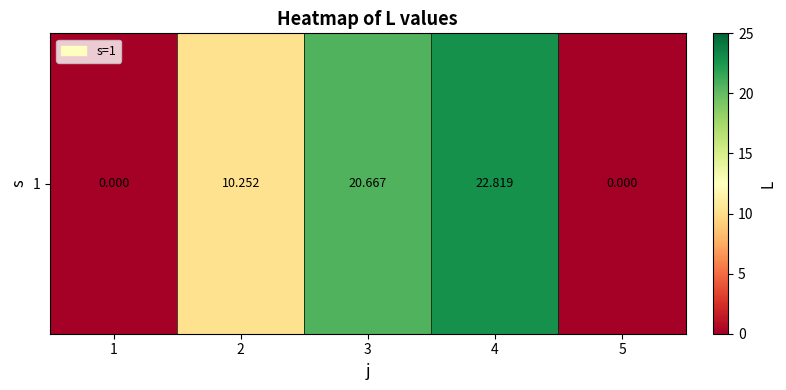

At which label does the data first exceed 10?

2